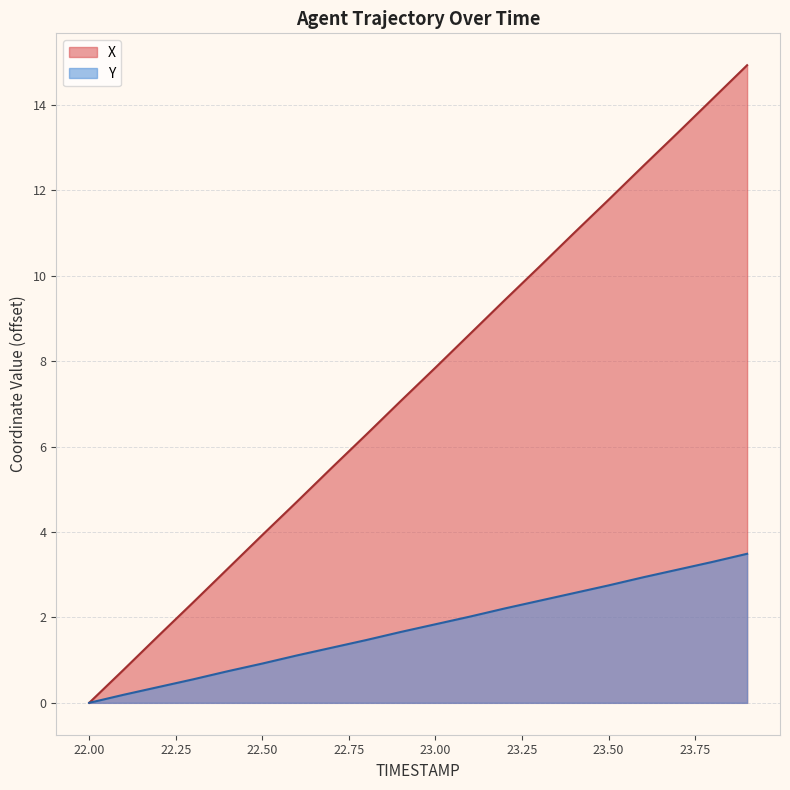

What value does the Y series have at 22.6?

1.1